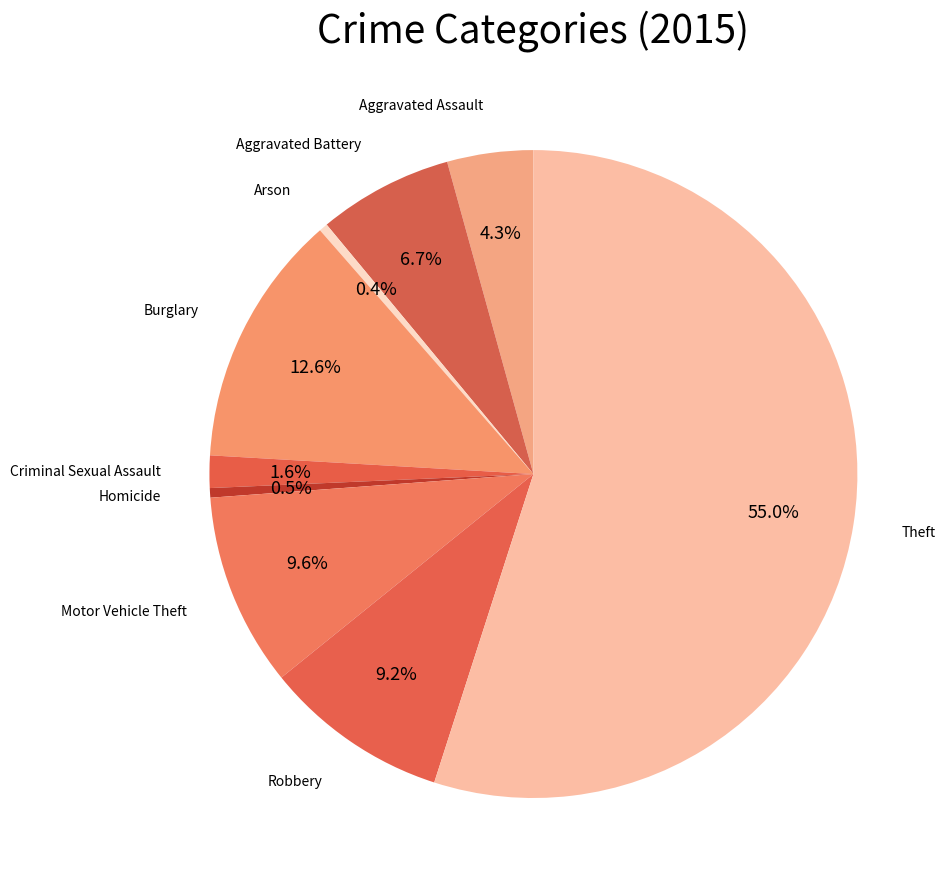

To the nearest percent, what is the combined percentage of Robbery and Motor Vehicle Theft?

19%